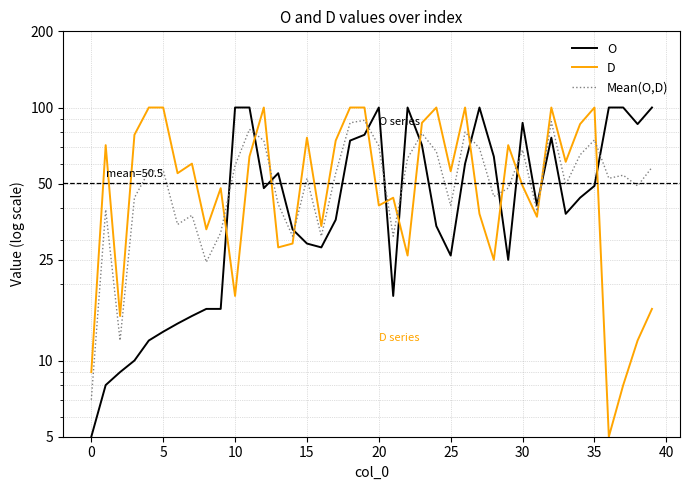

What is the difference between the maximum and second lowest values in the Mean(O,D) series?

77.0